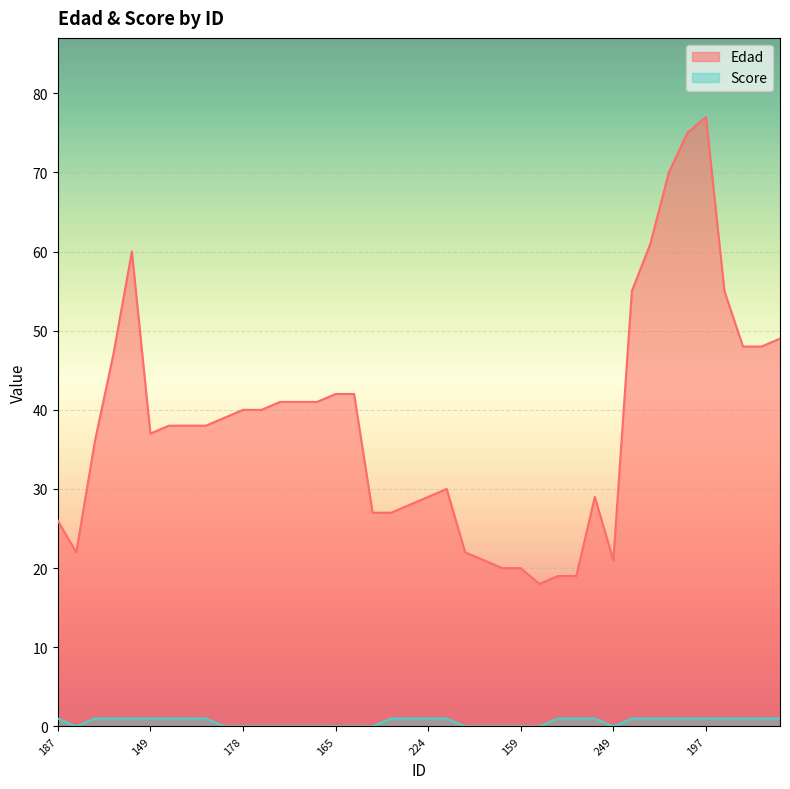

What is the maximum value shown in the chart?

77